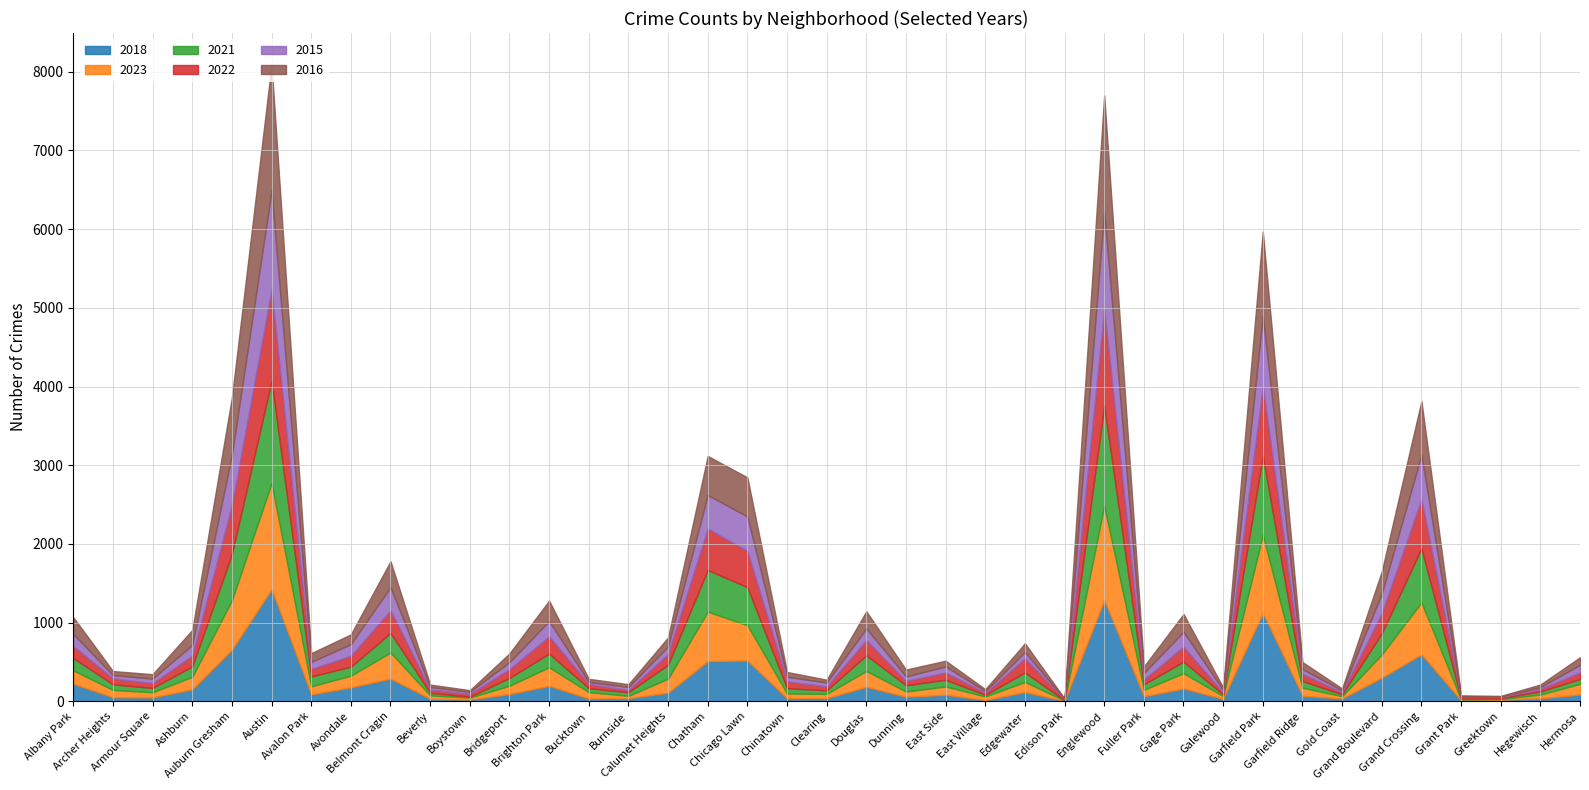

At which category is the sum across all series the highest?

Austin